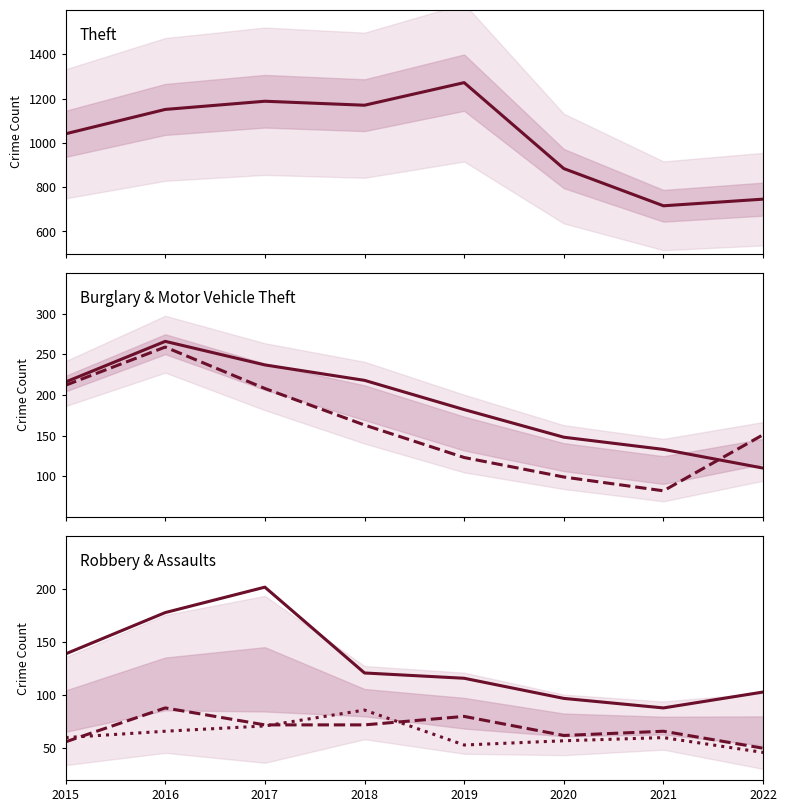

Does the chart have visible grid lines?

No